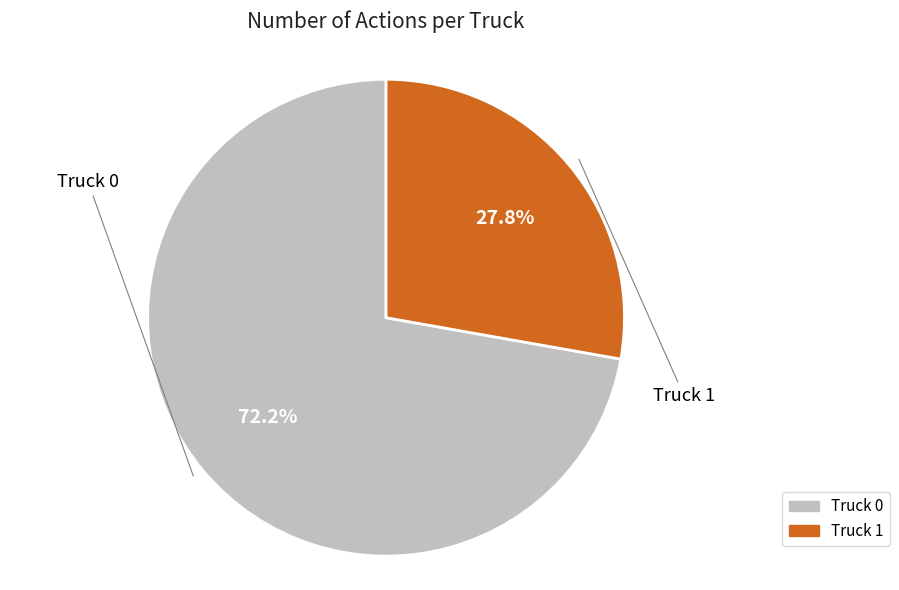

Count the number of slices in the pie.

2